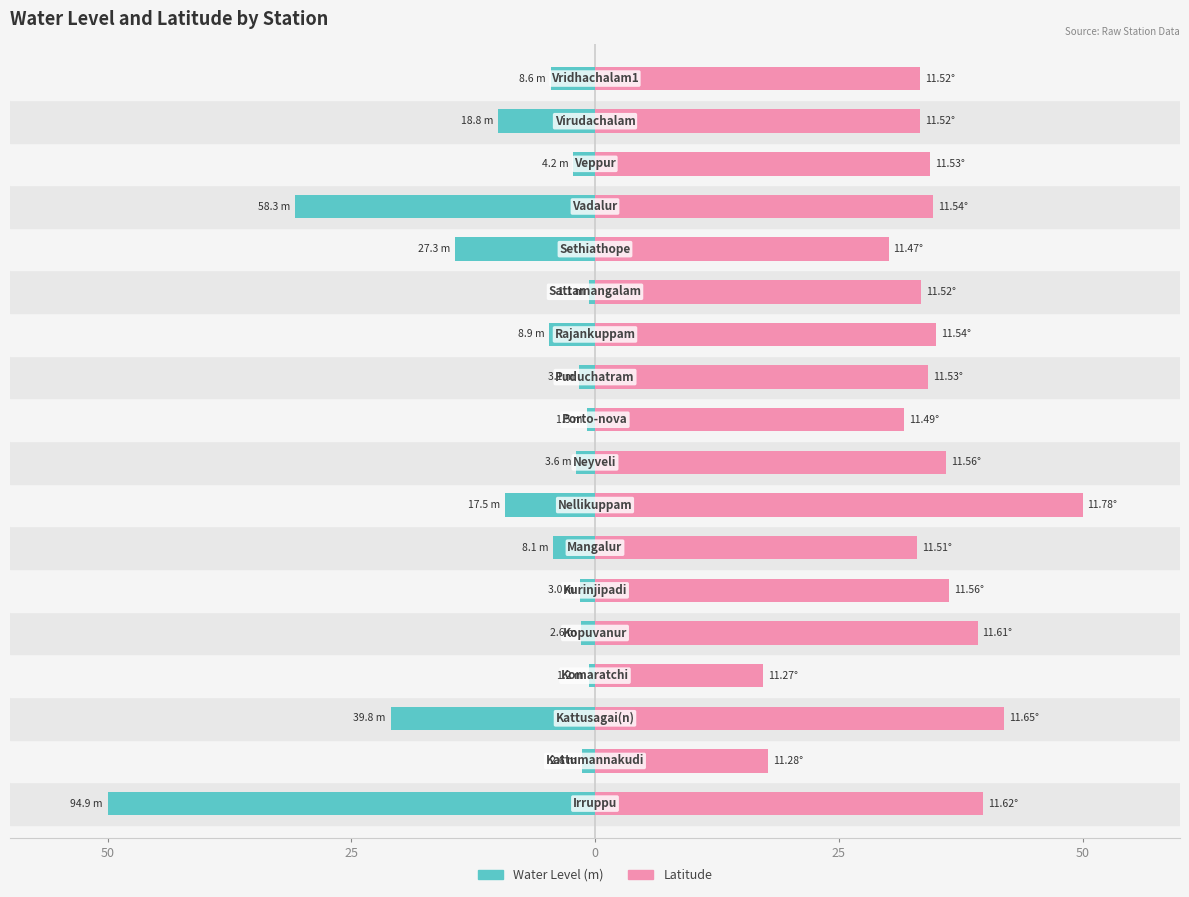

What are all the series names shown in the legend?

Water Level (m), Latitude